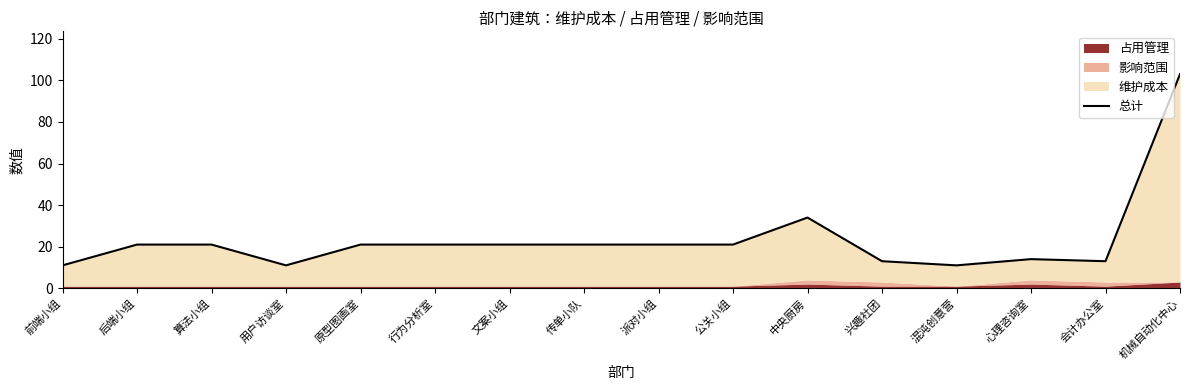

Reading left to right, transcribe all the data shown in this chart.

11	21	21	11	21	21	21	21	21	21	34	13	11	14	13	103